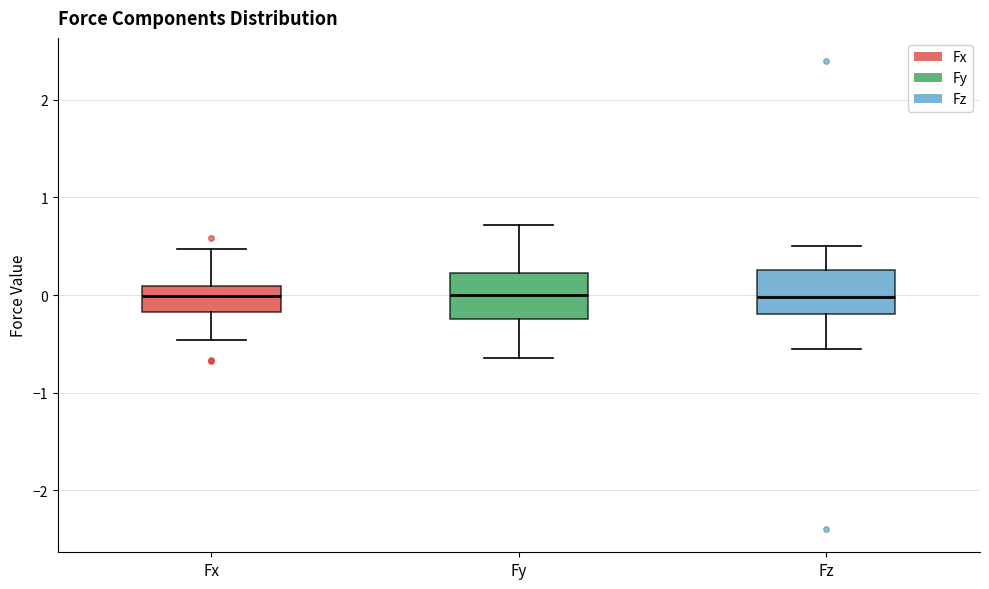

Where does the upper whisker of the box for Fx end on the y-axis? The values are not printed on the chart, so give them approximately, as read against the axis.

0.5